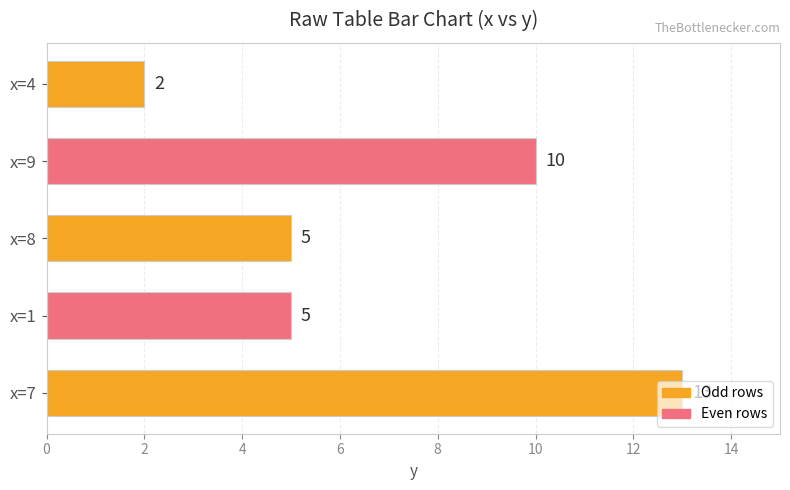

At which category does the chart reach its minimum across all series?

x=4